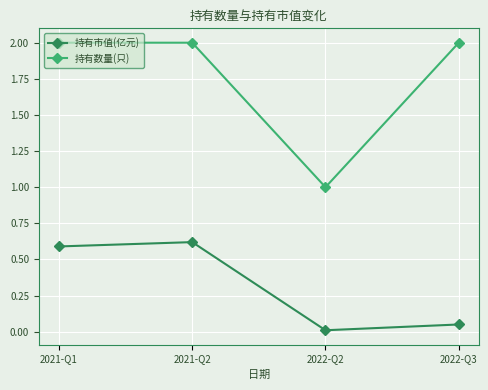

Which category has the lowest value in the 持有数量(只) series?

2022-Q2